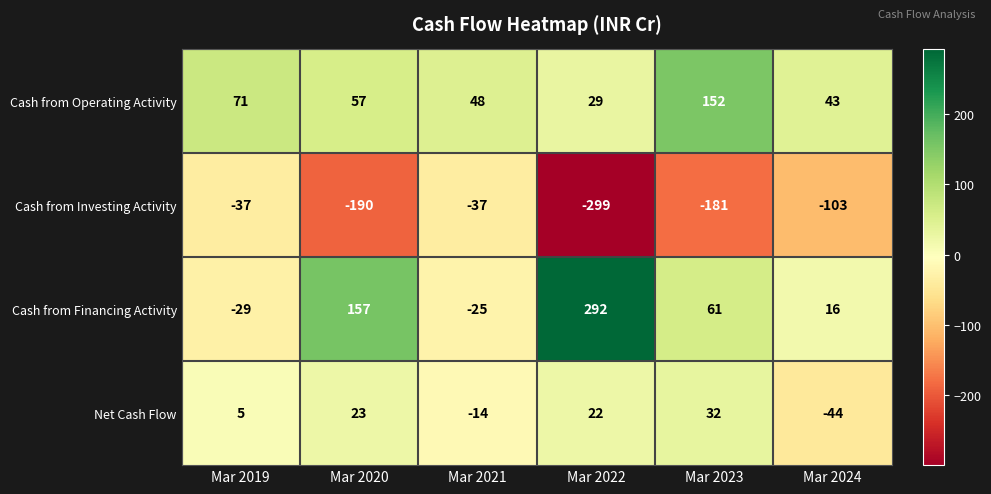

True or false: Net Cash Flow has a value of 48 at Mar 2023.

False